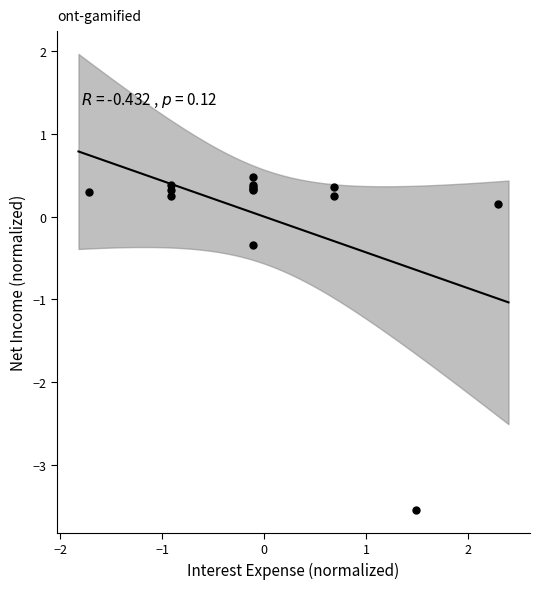

What Y value in the scatter plot is closest to -1?

-0.3